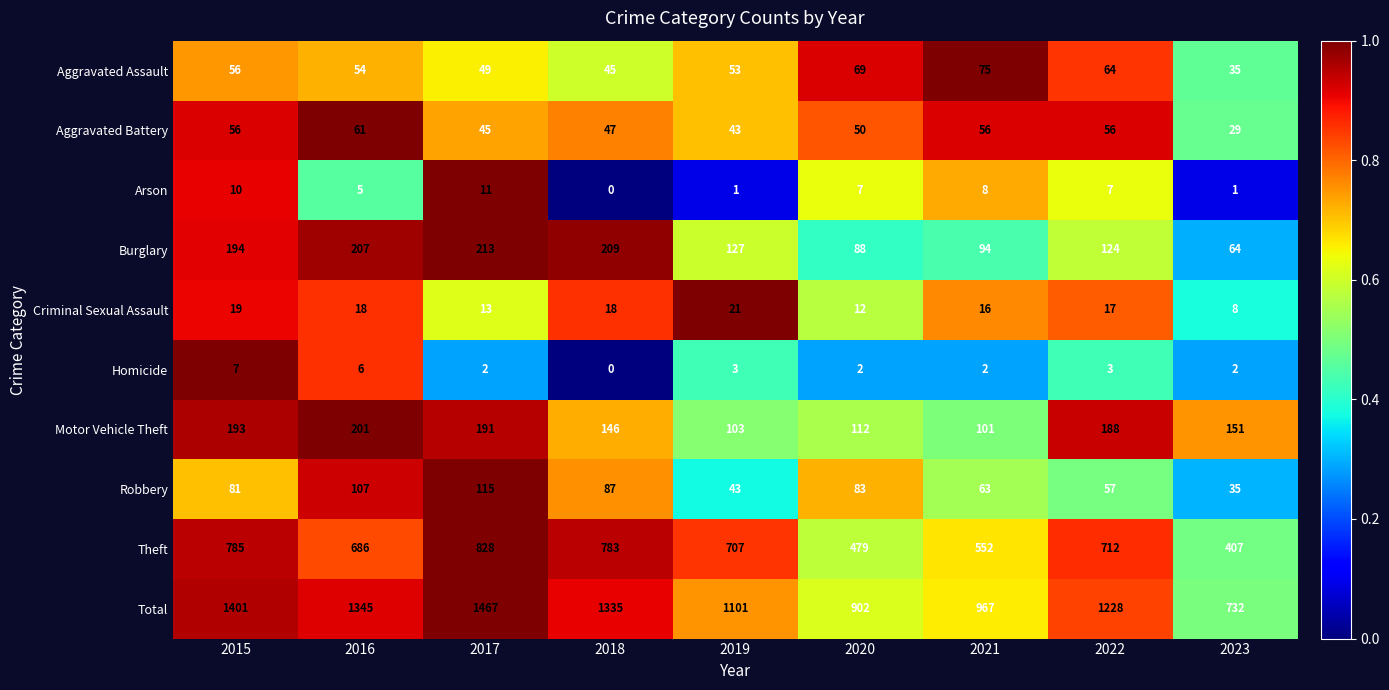

What is the highest value of the Aggravated Assault series?

75